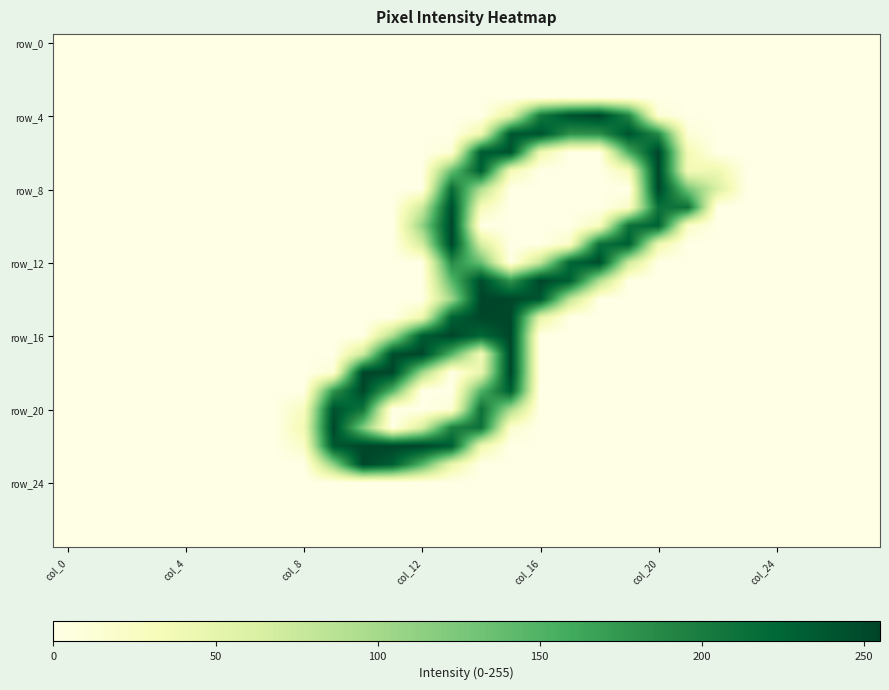

Count the number of categories in the chart.

28